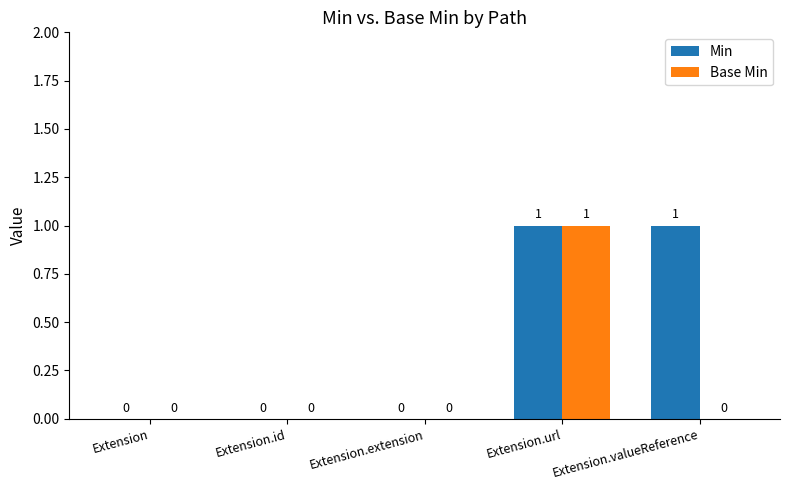

Which series changed the most between Extension and Extension.valueReference?

Min